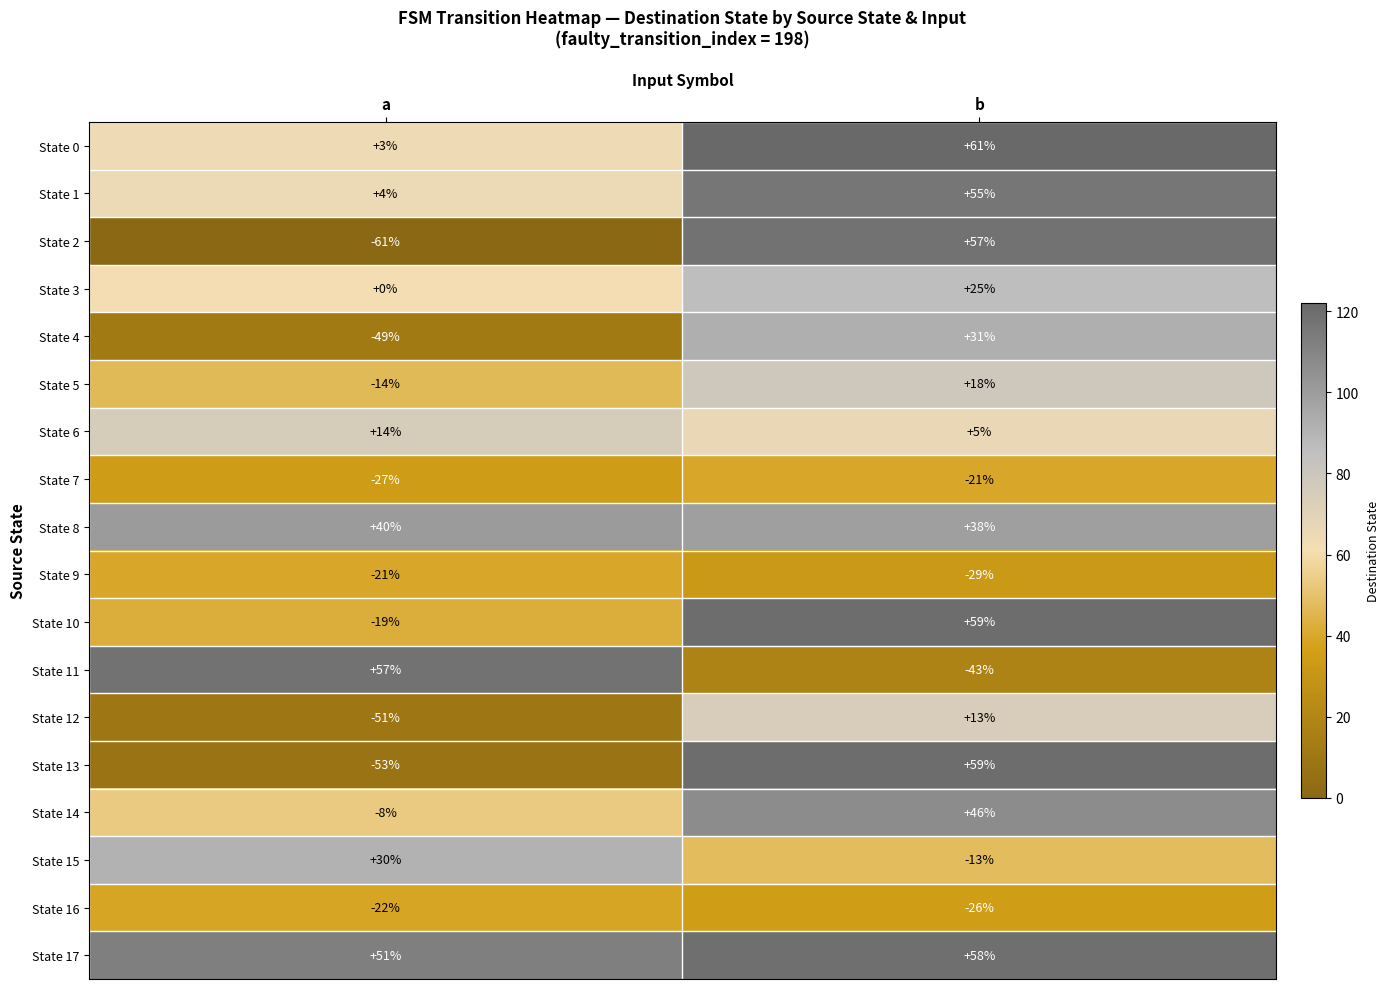

Which series has the largest total across all categories?

State 17